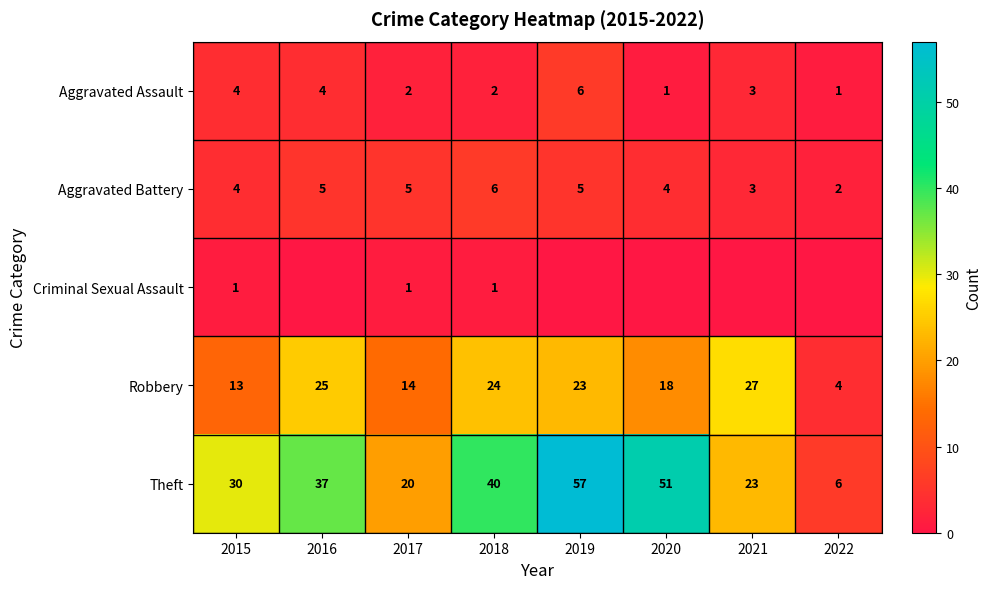

Read the Robbery value at 2015.

13